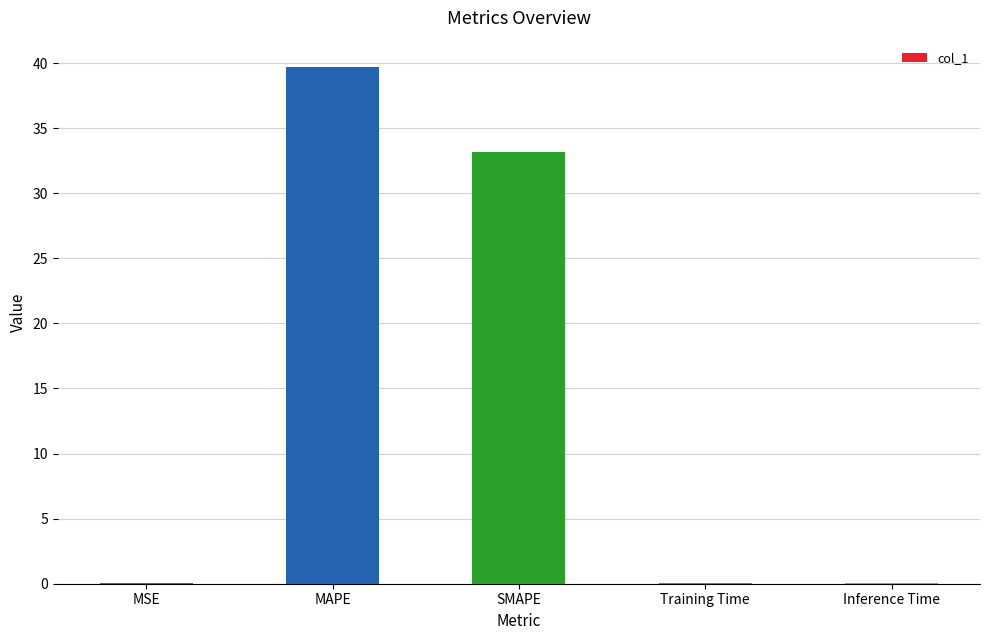

The value at MSE is 0.0. True or false?

True